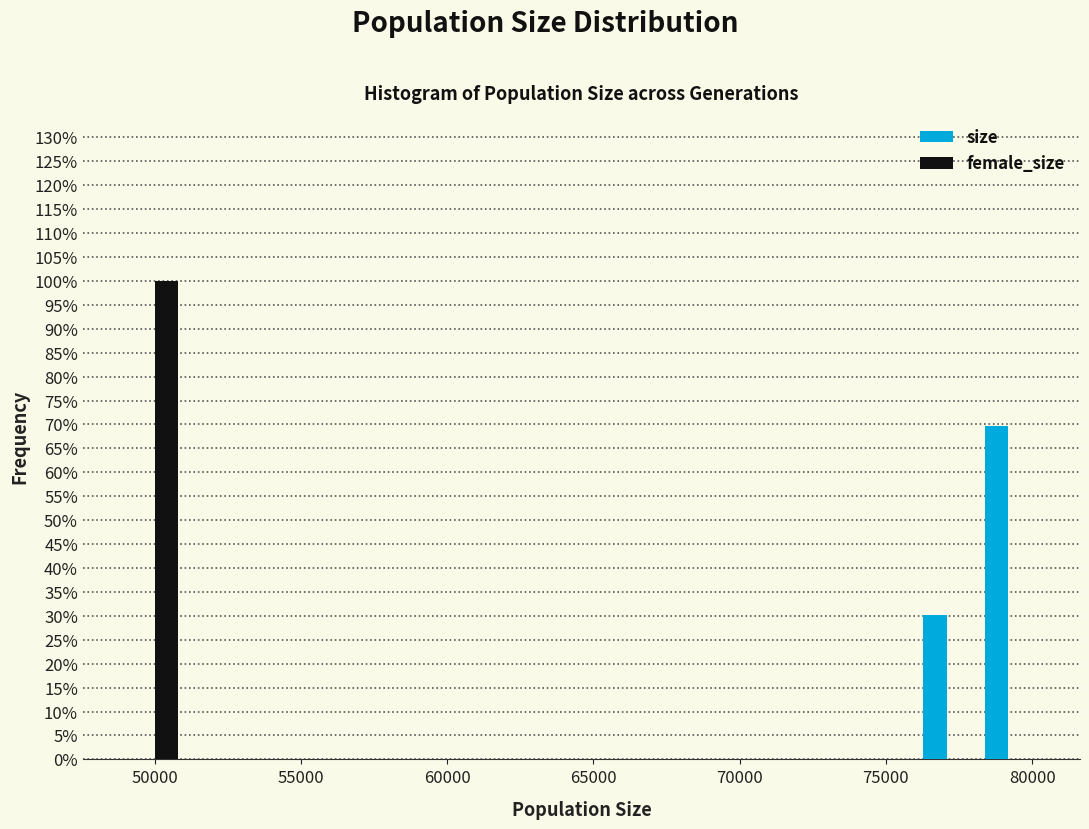

What is the height of the female_size bar covering 49000 to 51000 on the x-axis? Neither the bar edges nor the heights are printed on the chart, so give them approximately, as read against the axes.

100